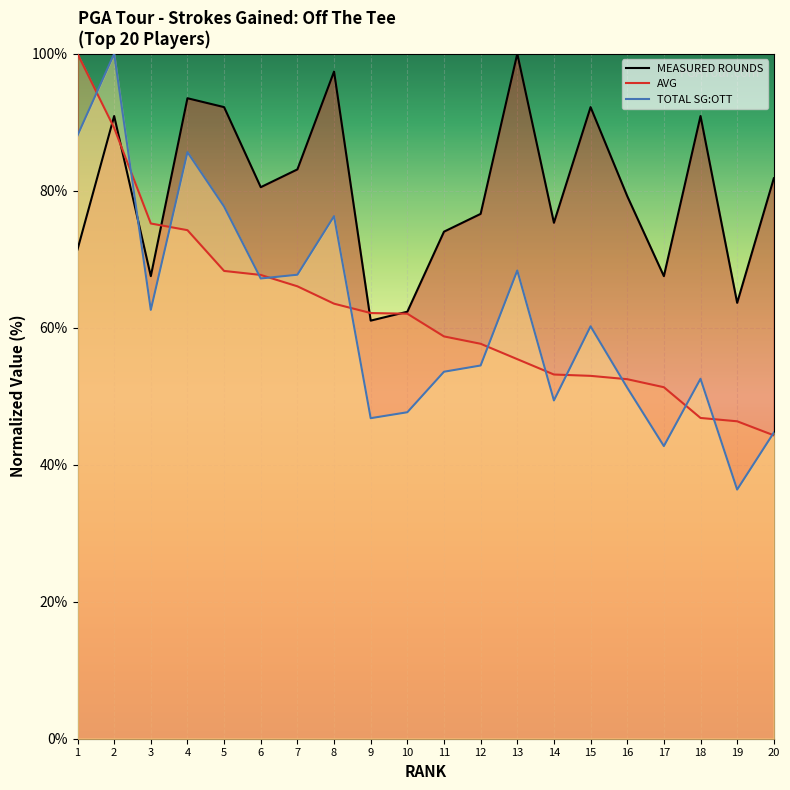

Between 7 and 8, which is larger?

8